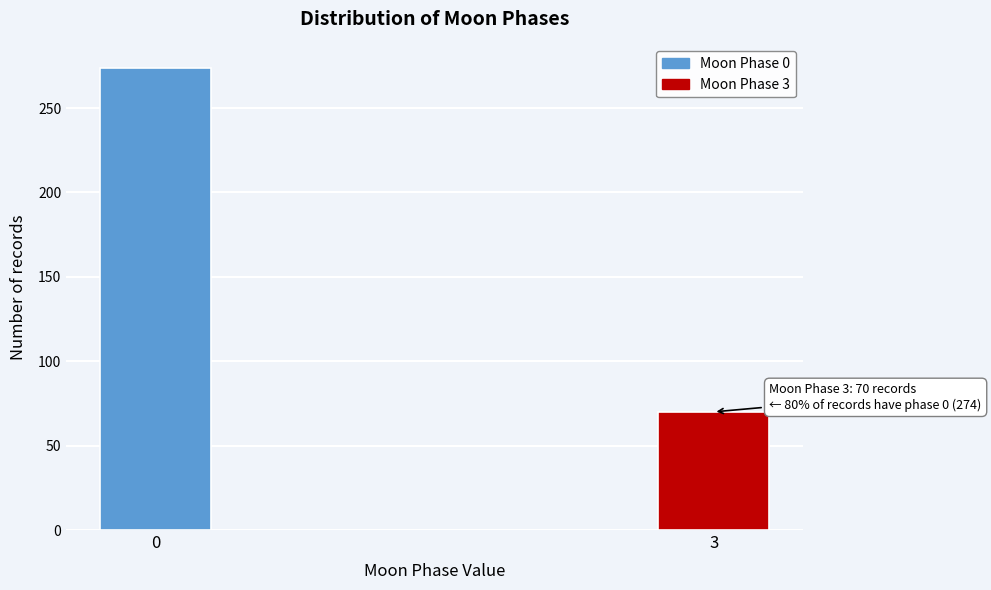

Reading left to right, extract all data points from this chart.

0=274	3=70